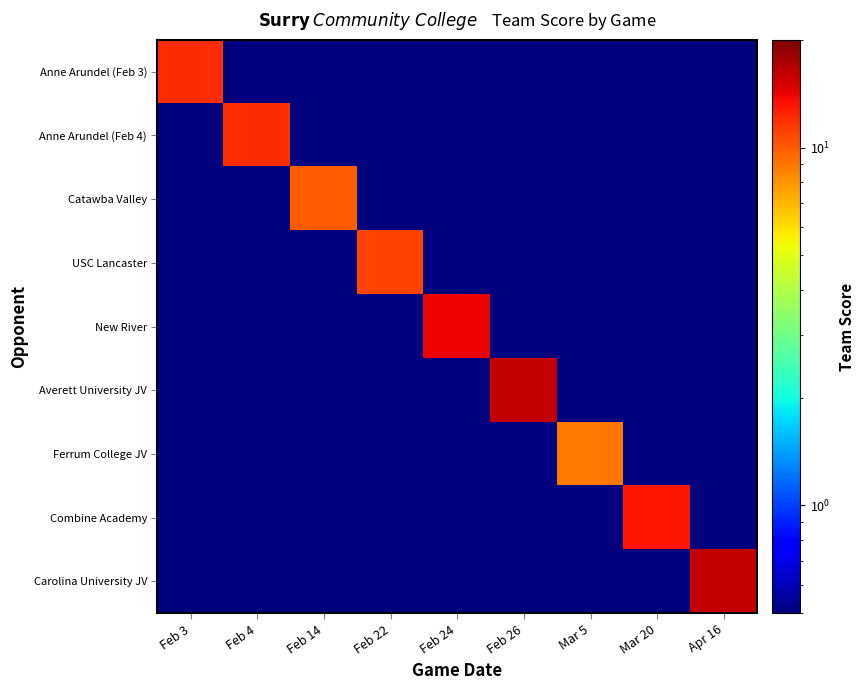

Reading right to left, extract all data points from this chart.

Anne Arundel (Feb 3): Apr 16=0.1	Mar 20=0.1	Mar 5=0.1	Feb 26=0.1	Feb 24=0.1	Feb 22=0.1	Feb 14=0.1	Feb 4=0.1	Feb 3=12.0
Anne Arundel (Feb 4): Apr 16=0.1	Mar 20=0.1	Mar 5=0.1	Feb 26=0.1	Feb 24=0.1	Feb 22=0.1	Feb 14=0.1	Feb 4=12.0	Feb 3=0.1
Catawba Valley: Apr 16=0.1	Mar 20=0.1	Mar 5=0.1	Feb 26=0.1	Feb 24=0.1	Feb 22=0.1	Feb 14=10.0	Feb 4=0.1	Feb 3=0.1
USC Lancaster: Apr 16=0.1	Mar 20=0.1	Mar 5=0.1	Feb 26=0.1	Feb 24=0.1	Feb 22=11.0	Feb 14=0.1	Feb 4=0.1	Feb 3=0.1
New River: Apr 16=0.1	Mar 20=0.1	Mar 5=0.1	Feb 26=0.1	Feb 24=14.0	Feb 22=0.1	Feb 14=0.1	Feb 4=0.1	Feb 3=0.1
Averett University JV: Apr 16=0.1	Mar 20=0.1	Mar 5=0.1	Feb 26=16.0	Feb 24=0.1	Feb 22=0.1	Feb 14=0.1	Feb 4=0.1	Feb 3=0.1
Ferrum College JV: Apr 16=0.1	Mar 20=0.1	Mar 5=9.0	Feb 26=0.1	Feb 24=0.1	Feb 22=0.1	Feb 14=0.1	Feb 4=0.1	Feb 3=0.1
Combine Academy: Apr 16=0.1	Mar 20=13.0	Mar 5=0.1	Feb 26=0.1	Feb 24=0.1	Feb 22=0.1	Feb 14=0.1	Feb 4=0.1	Feb 3=0.1
Carolina University JV: Apr 16=16.0	Mar 20=0.1	Mar 5=0.1	Feb 26=0.1	Feb 24=0.1	Feb 22=0.1	Feb 14=0.1	Feb 4=0.1	Feb 3=0.1